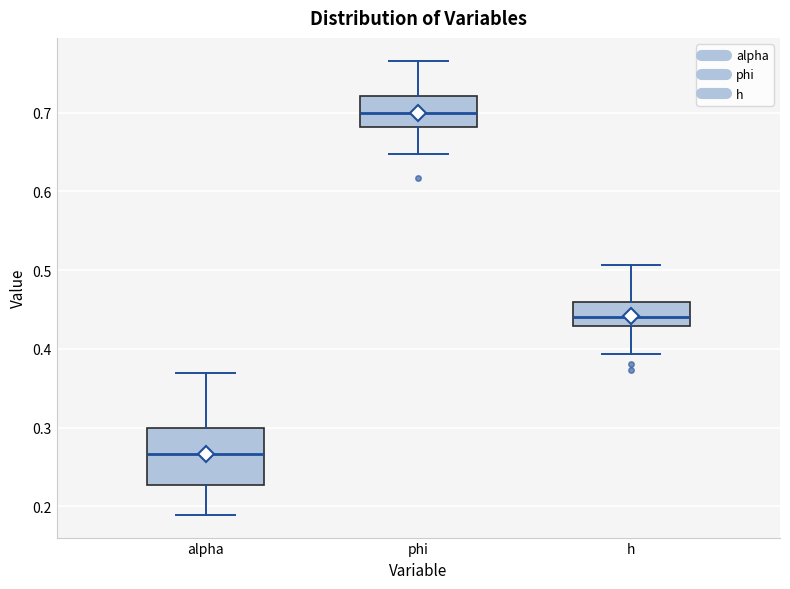

Comparing the boxes themselves (not the whiskers), which one is the tallest?

alpha